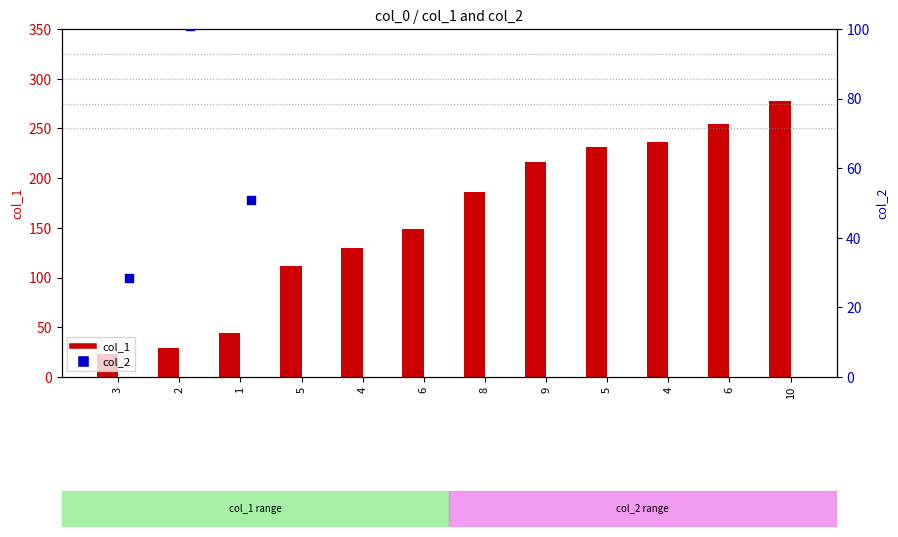

At which category is the sum across all series the highest?

10